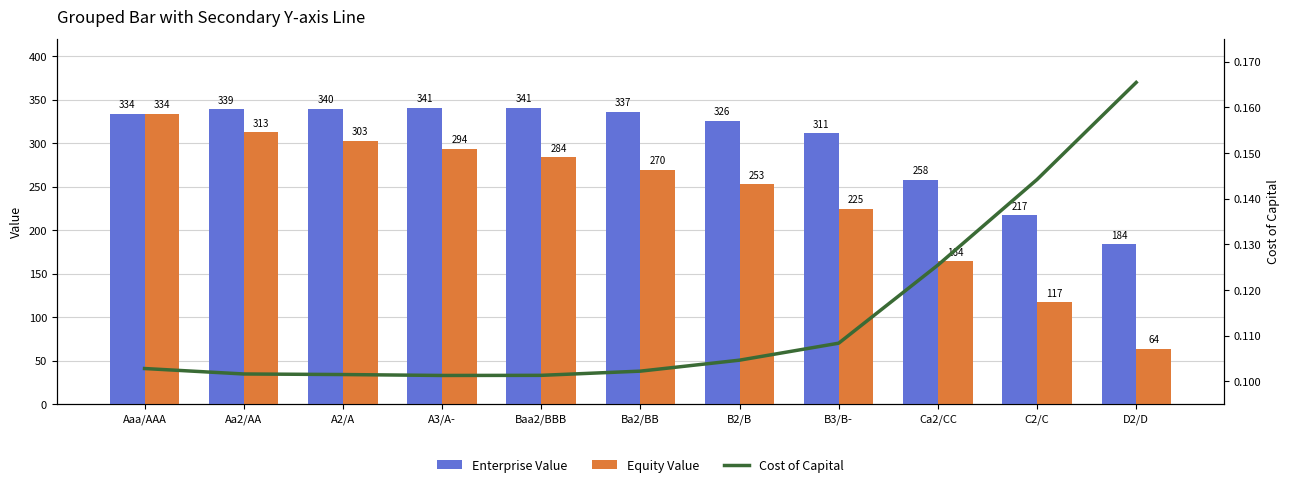

What is the difference between the maximum and minimum values in the Enterprise Value series?

156.8